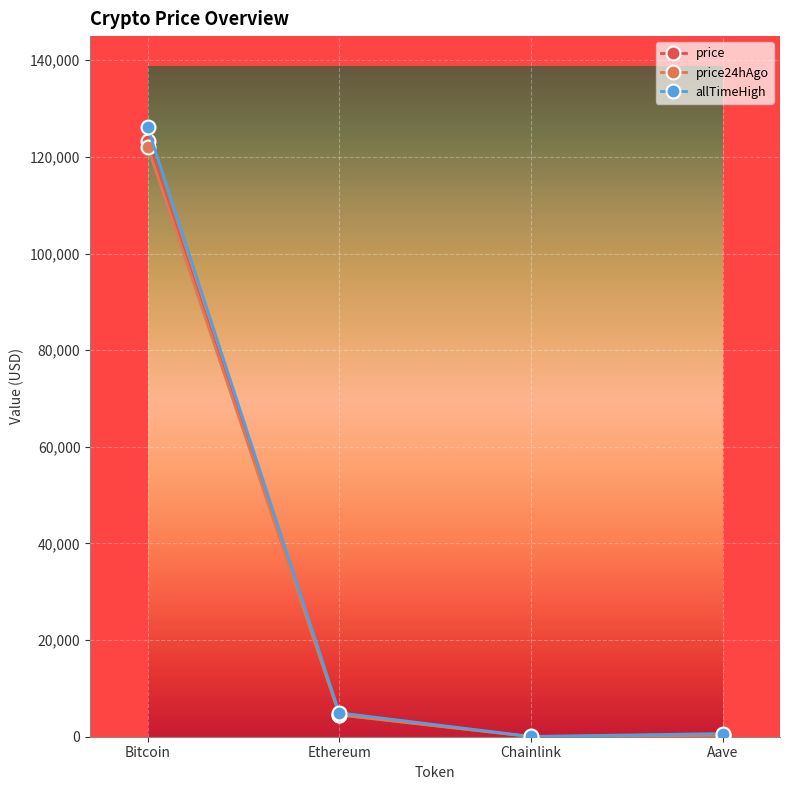

What is the spread (max minus min) of values at Ethereum?

440.0